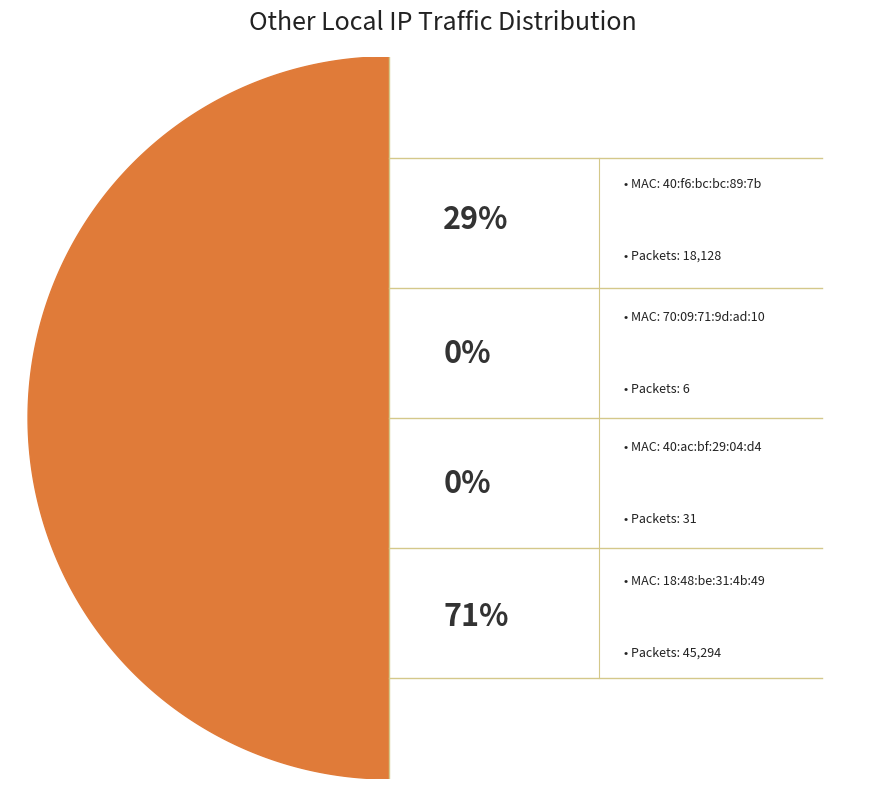

How many segments does this pie chart have?

4